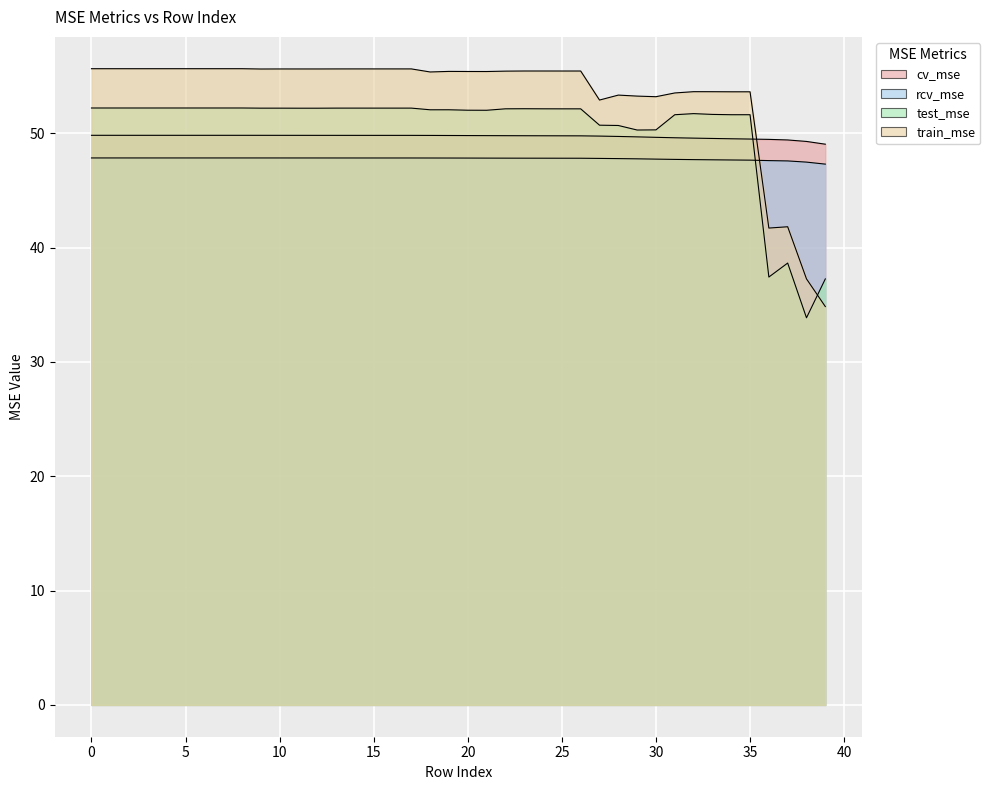

What are all the series names shown in the legend?

cv_mse, rcv_mse, test_mse, train_mse